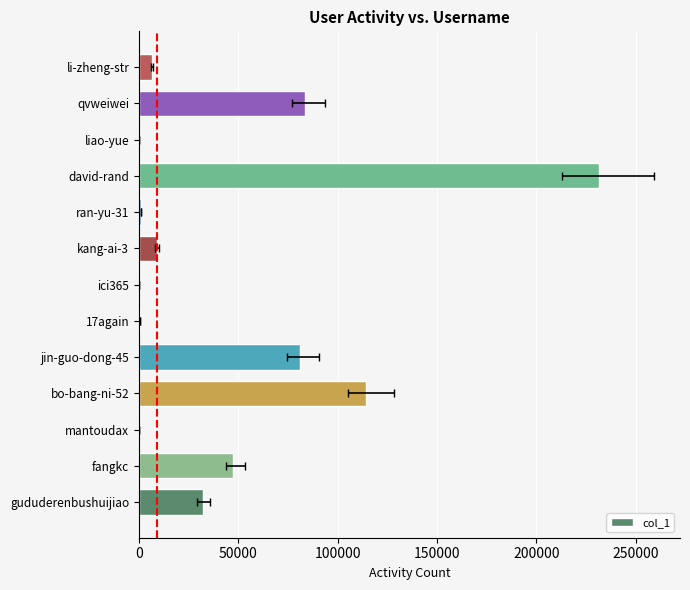

Count the number of values greater than 8875.

6